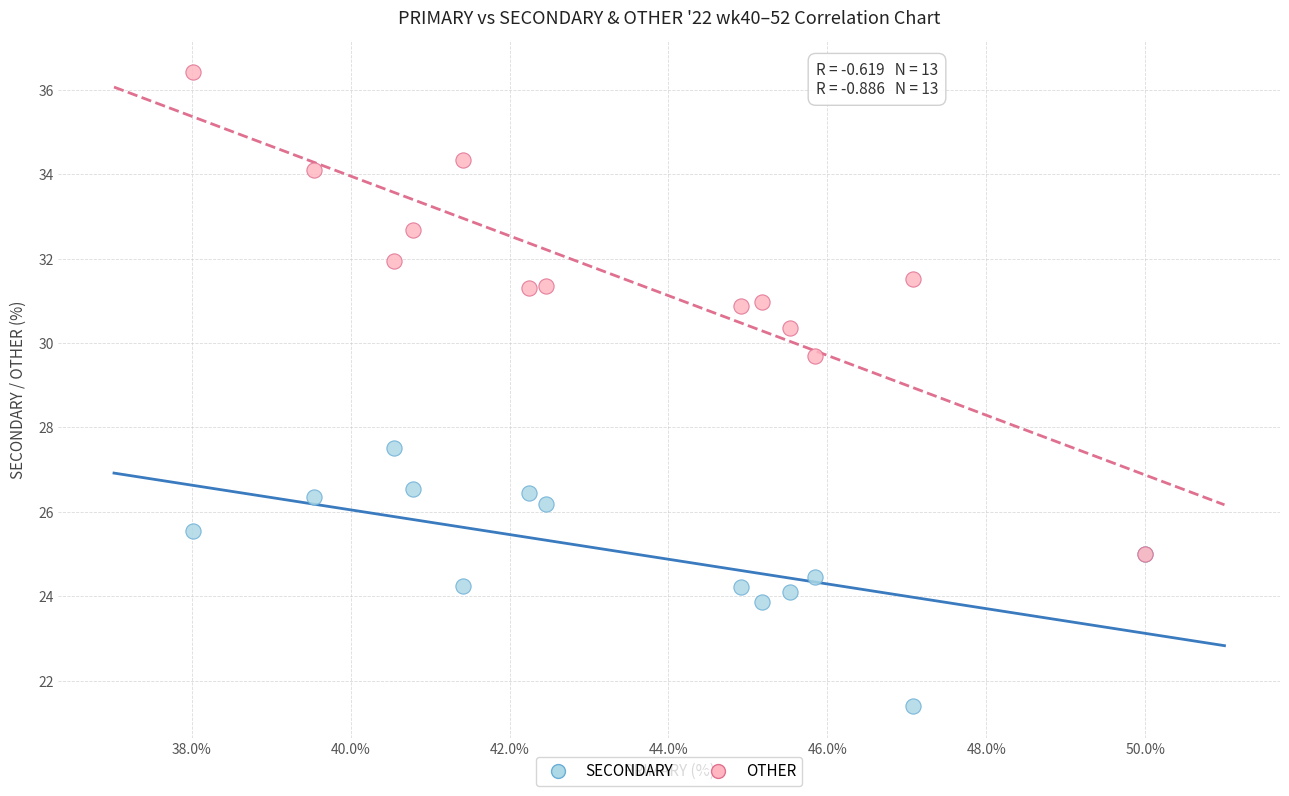

Which series has the widest spread of Y values?

OTHER